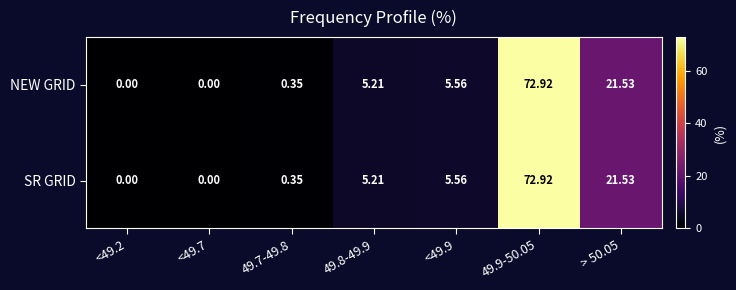

Is the value of SR GRID at 49.9-50.05 greater than the value of NEW GRID at 49.7-49.8?

Yes